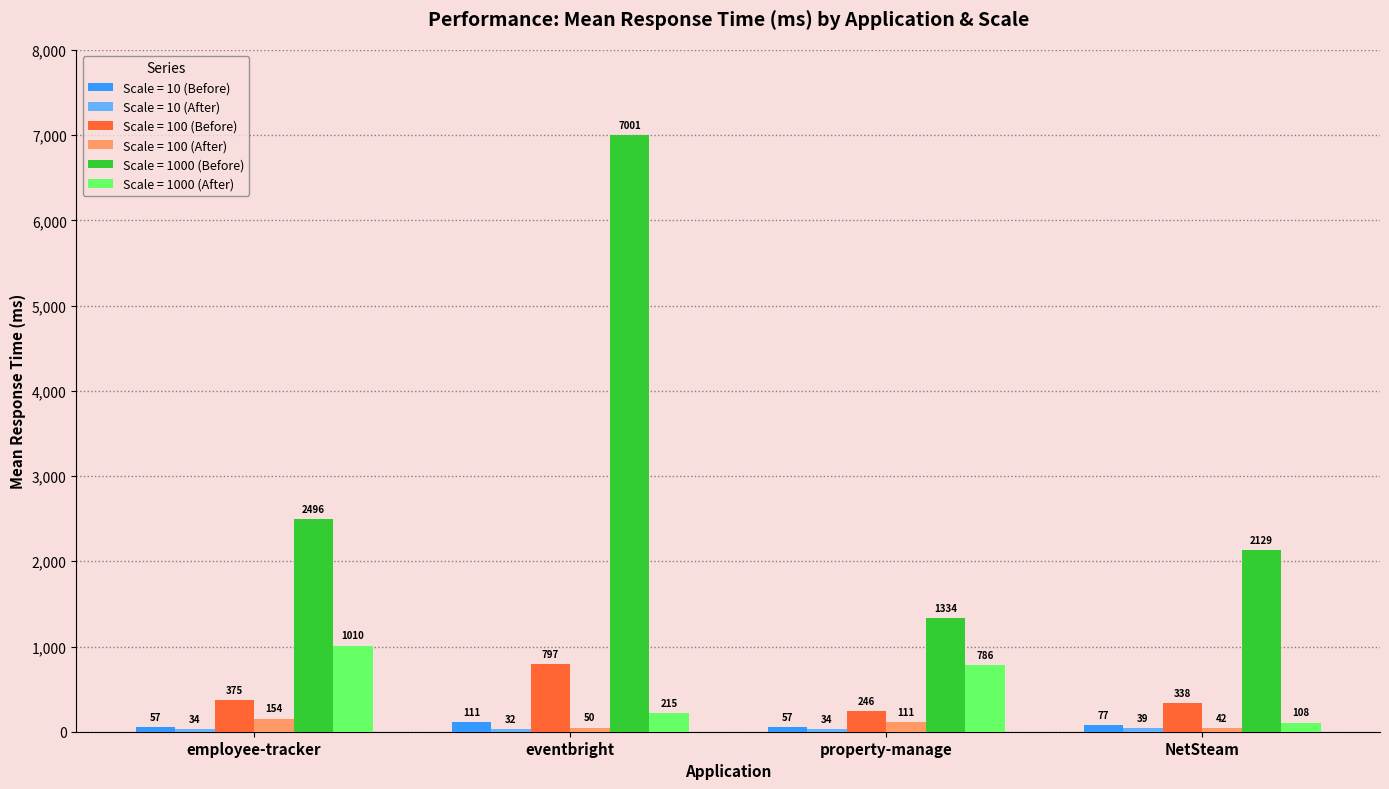

What is the total value across all series at employee-tracker?

4126.6